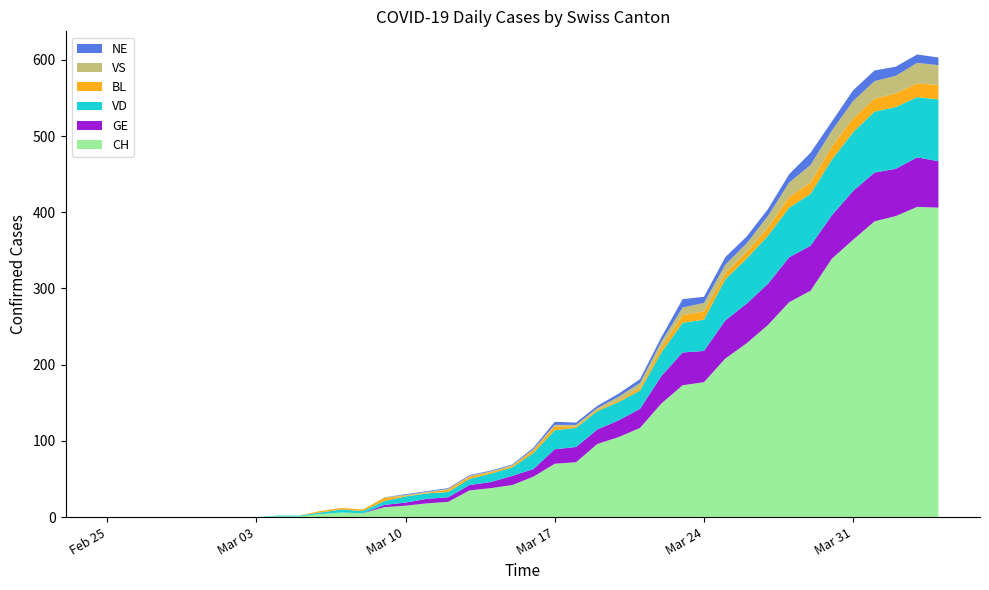

Reading left to right, list all the values displayed in this chart.

CH: 0	0	0	0	0	0	0	0	1	1	4	6	5	13	15	18	20	35	38	42	53	70	72	96	105	117	149	173	177	208	228	252	282	297	339	364	388	395	407	406
GE: 0	0	0	0	0	0	0	0	0	0	0	0	0	3	4	6	6	7	8	12	10	19	20	19	22	25	36	43	41	50	52	54	59	59	57	64	64	62	65	61
VD: 0	0	0	0	0	0	0	0	1	1	2	4	3	5	8	7	7	8	11	11	21	25	25	24	24	24	31	39	41	54	59	63	65	68	73	77	80	81	79	81
BL: 0	0	0	0	0	0	0	0	0	0	2	2	2	4	1	1	3	3	2	2	4	5	2	2	2	4	7	10	11	8	9	11	14	15	17	18	17	18	18	19
VS: 0	0	0	0	0	0	0	0	0	0	0	0	0	1	1	1	1	1	1	1	1	2	2	2	5	6	7	10	11	11	11	15	19	23	21	23	23	23	27	26
NE: 0	0	0	0	0	0	0	0	0	0	0	0	0	0	1	1	1	1	1	1	2	4	3	3	4	5	6	11	8	10	9	9	11	16	12	14	14	12	11	10